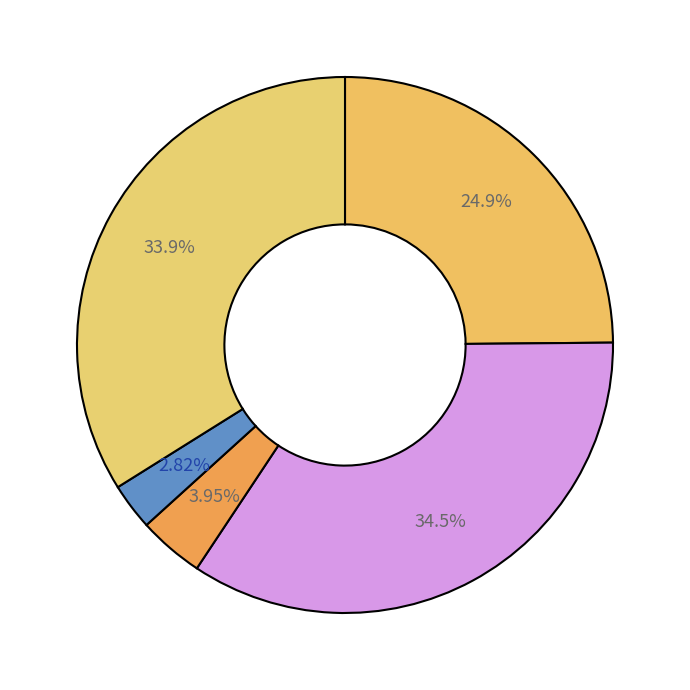

What is the largest slice in the pie chart?

Aggravated Battery